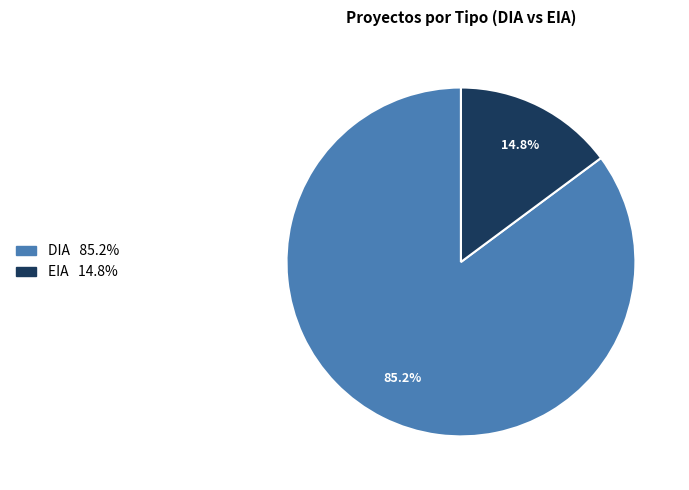

True or false: DIA accounts for 71% of the total.

False